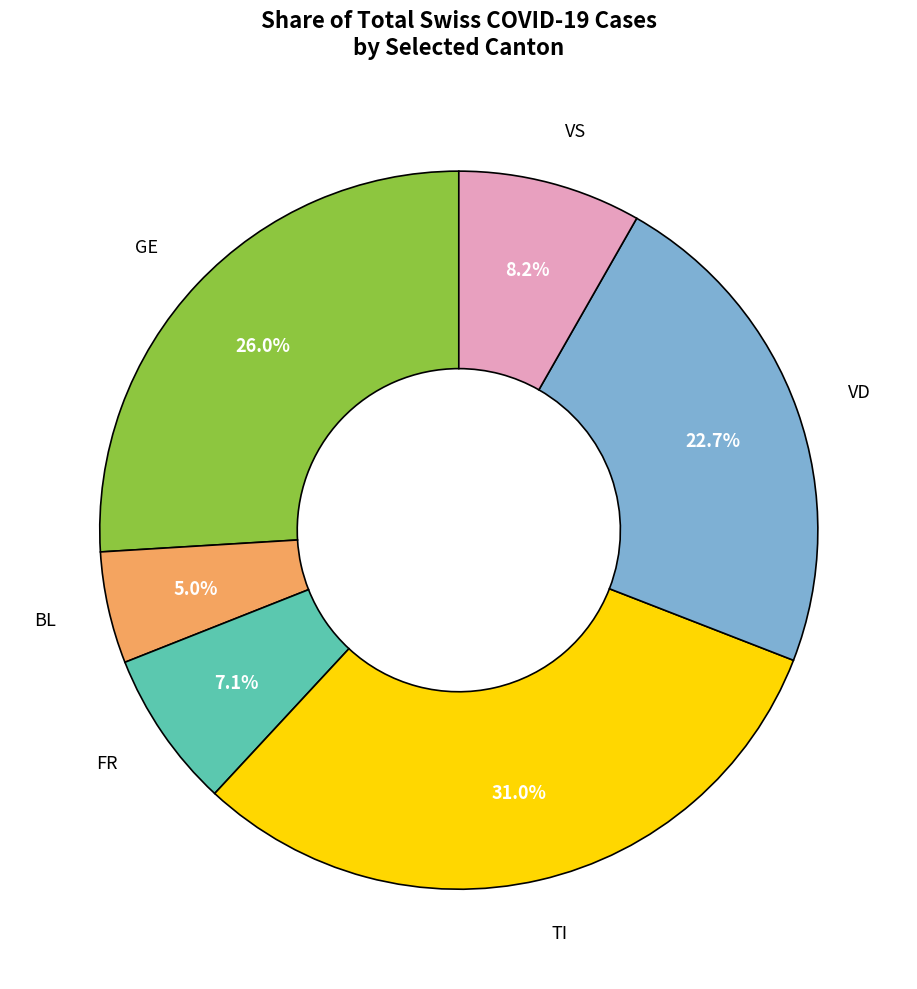

How many segments does this pie chart have?

6